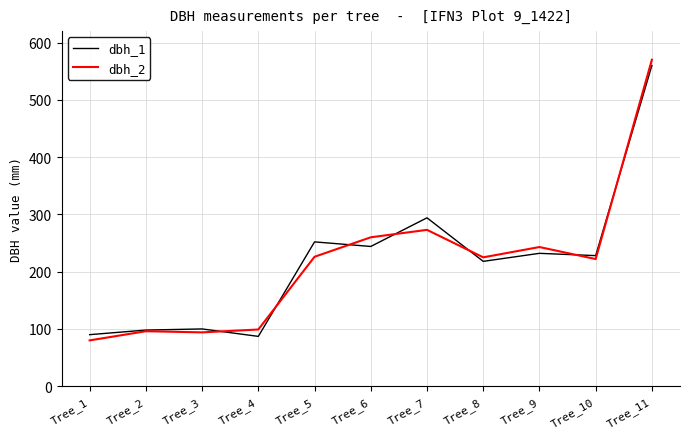

What is the average value of the dbh_1 series?

218